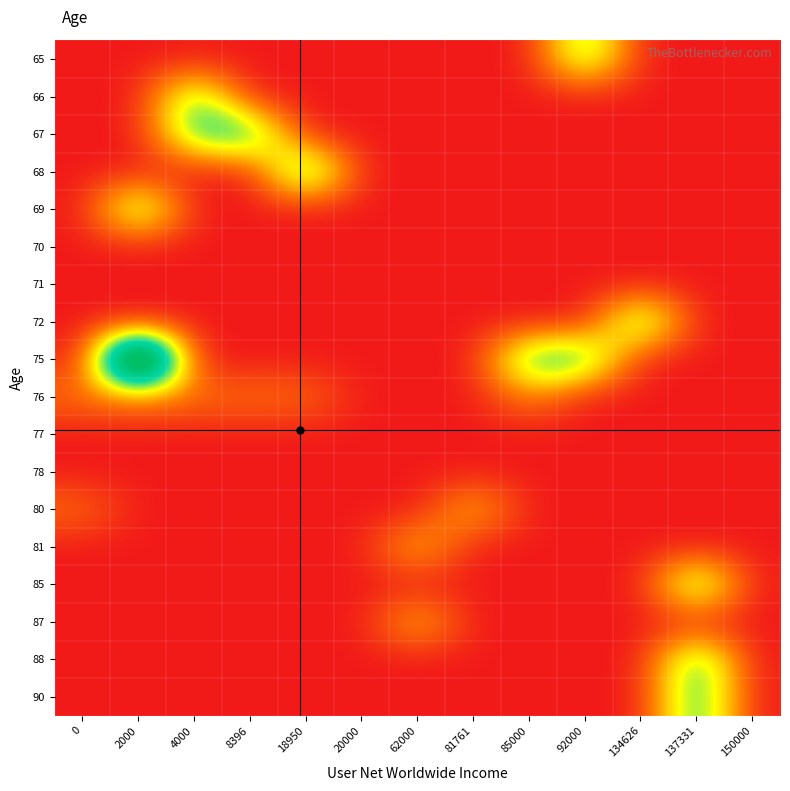

At which category is the sum across all series the highest?

2000